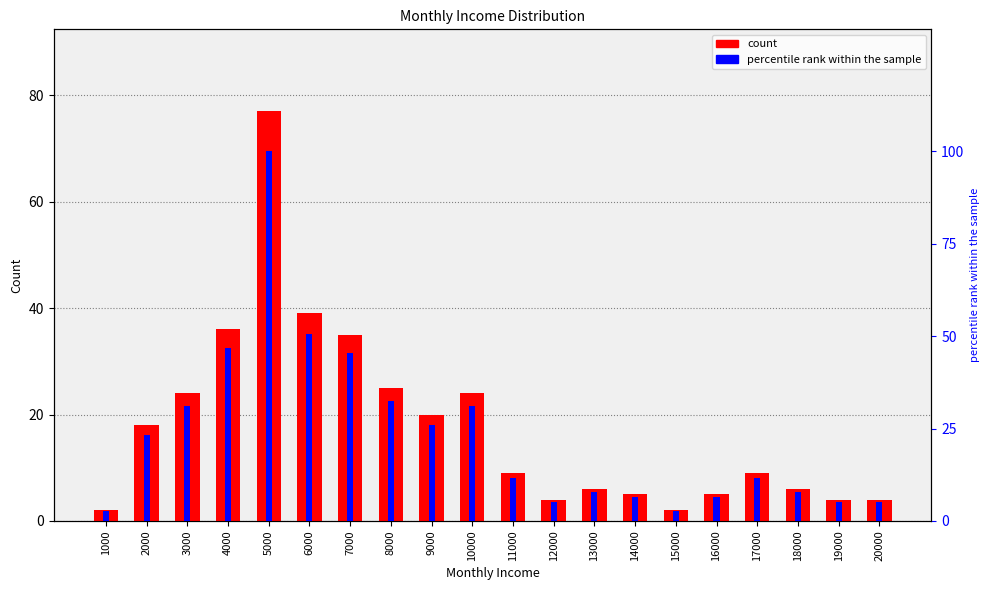

Is the value of count at 9000 greater than the value of percentile rank within the sample at 15000?

Yes